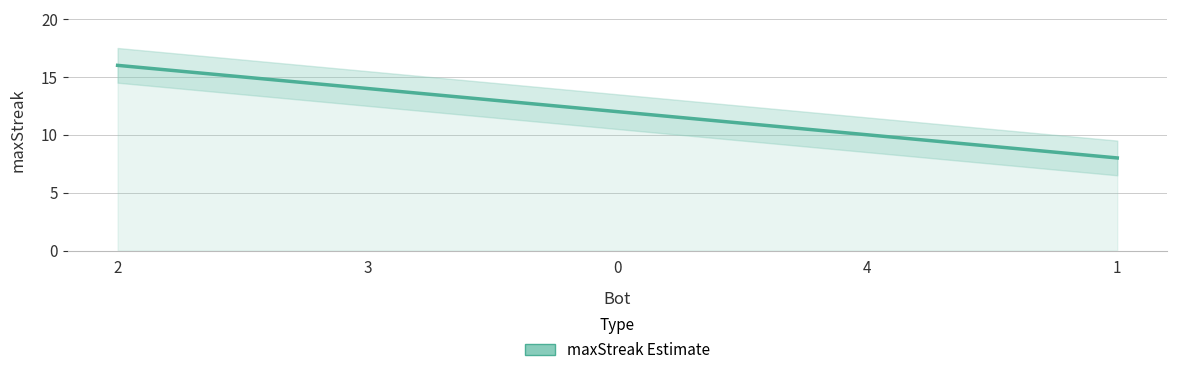

Is it true that the value at 4 is 16?

False